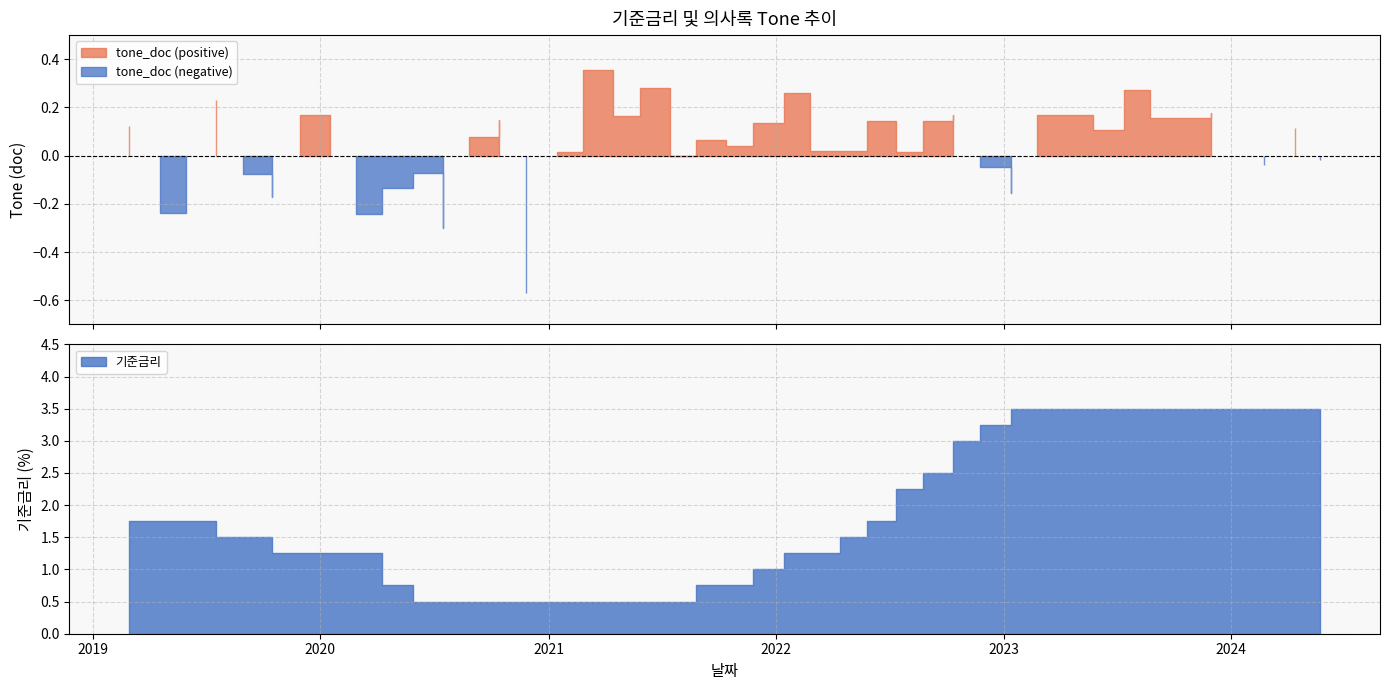

Reading left to right, what are all the values shown in this chart?

기준금리: 2024-05-23=3.5	2024-04-12=3.5	2024-02-22=3.5	2023-11-30=3.5	2023-08-24=3.5	2023-07-13=3.5	2023-05-25=3.5	2023-02-23=3.5	2023-01-13=3.5	2022-11-24=3.2	2022-10-12=3.0	2022-08-25=2.5	2022-07-13=2.2	2022-05-26=1.8	2022-04-14=1.5	2022-02-24=1.2	2022-01-14=1.2	2021-11-25=1.0	2021-10-12=0.8	2021-08-26=0.8	2021-07-15=0.5	2021-05-27=0.5	2021-04-15=0.5	2021-02-25=0.5	2021-01-15=0.5	2020-11-26=0.5	2020-10-14=0.5	2020-08-27=0.5	2020-07-16=0.5	2020-05-28=0.5	2020-04-09=0.8	2020-02-27=1.2	2020-01-17=1.2	2019-11-29=1.2	2019-10-16=1.2	2019-08-30=1.5	2019-07-18=1.5	2019-05-31=1.8	2019-04-18=1.8	2019-02-28=1.8
tone_doc: 2024-05-23=-0.0	2024-04-12=0.1	2024-02-22=-0.0	2023-11-30=0.2	2023-08-24=0.2	2023-07-13=0.3	2023-05-25=0.1	2023-02-23=0.2	2023-01-13=-0.2	2022-11-24=-0.0	2022-10-12=0.2	2022-08-25=0.1	2022-07-13=0.0	2022-05-26=0.1	2022-04-14=0.0	2022-02-24=0.0	2022-01-14=0.3	2021-11-25=0.1	2021-10-12=0.0	2021-08-26=0.1	2021-07-15=0.0	2021-05-27=0.3	2021-04-15=0.2	2021-02-25=0.4	2021-01-15=0.0	2020-11-26=-0.6	2020-10-14=0.1	2020-08-27=0.1	2020-07-16=-0.3	2020-05-28=-0.1	2020-04-09=-0.1	2020-02-27=-0.2	2020-01-17=0.1	2019-11-29=0.2	2019-10-16=-0.2	2019-08-30=-0.1	2019-07-18=0.2	2019-05-31=-0.0	2019-04-18=-0.2	2019-02-28=0.1